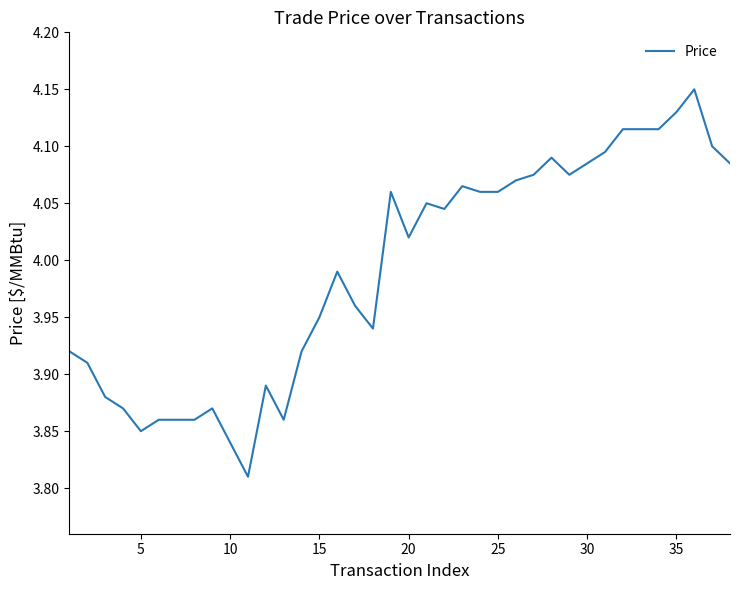

Count the number of data series in this chart.

1